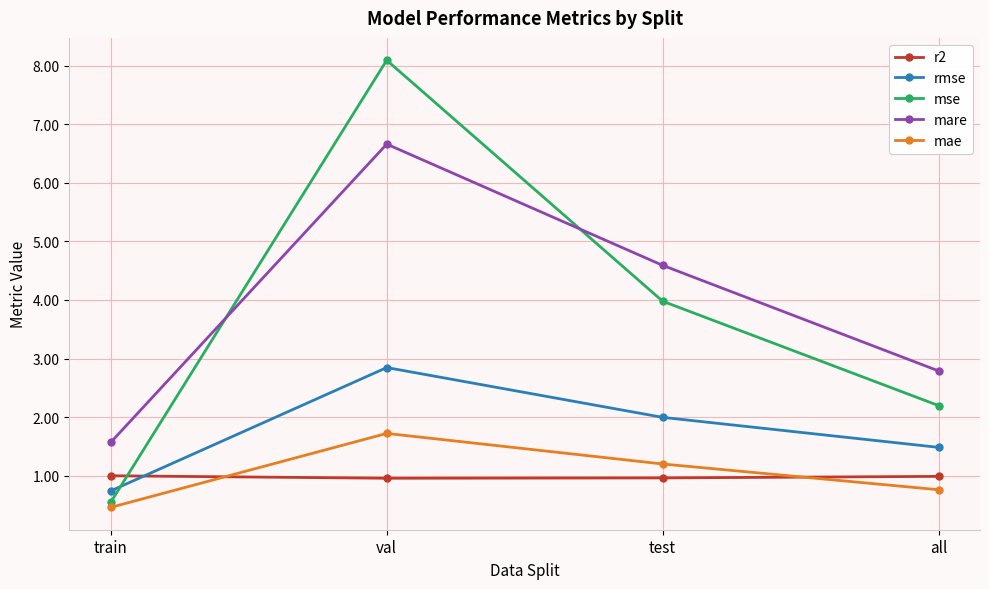

Where does the mse series first go above 3?

val